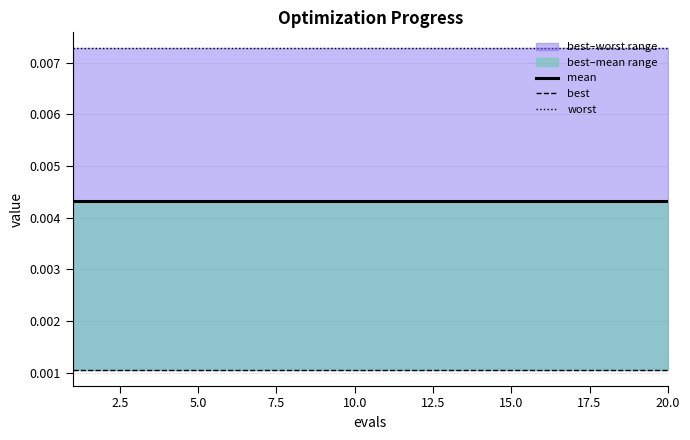

List the series in order of their peak value, lowest first.

best, mean, worst